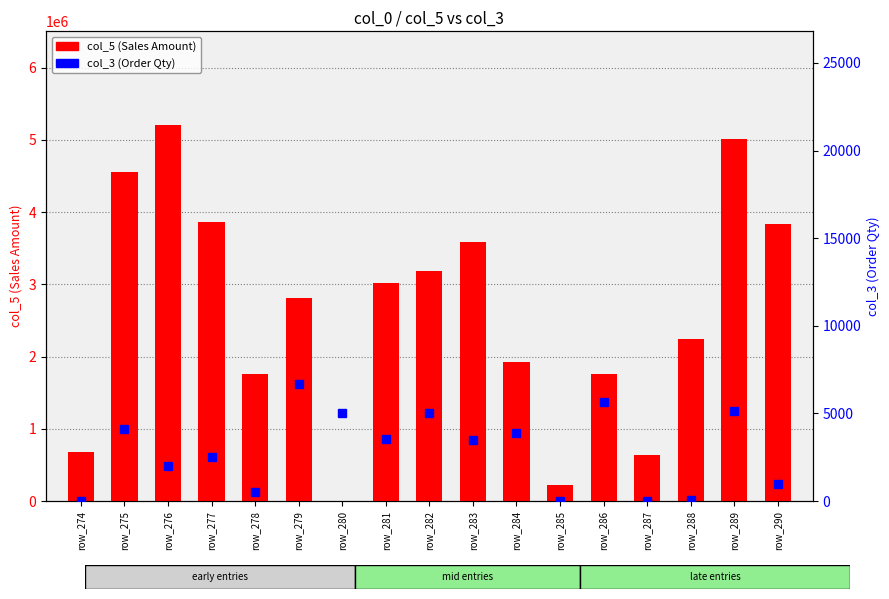

Are the bars grouped side by side (vs. stacked)?

Yes